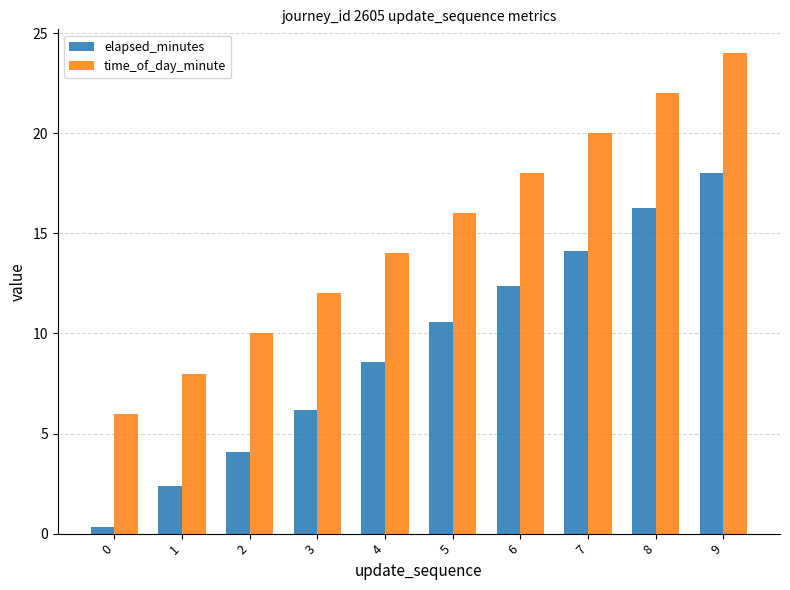

List the series in order of their peak value, highest first.

time_of_day_minute, elapsed_minutes